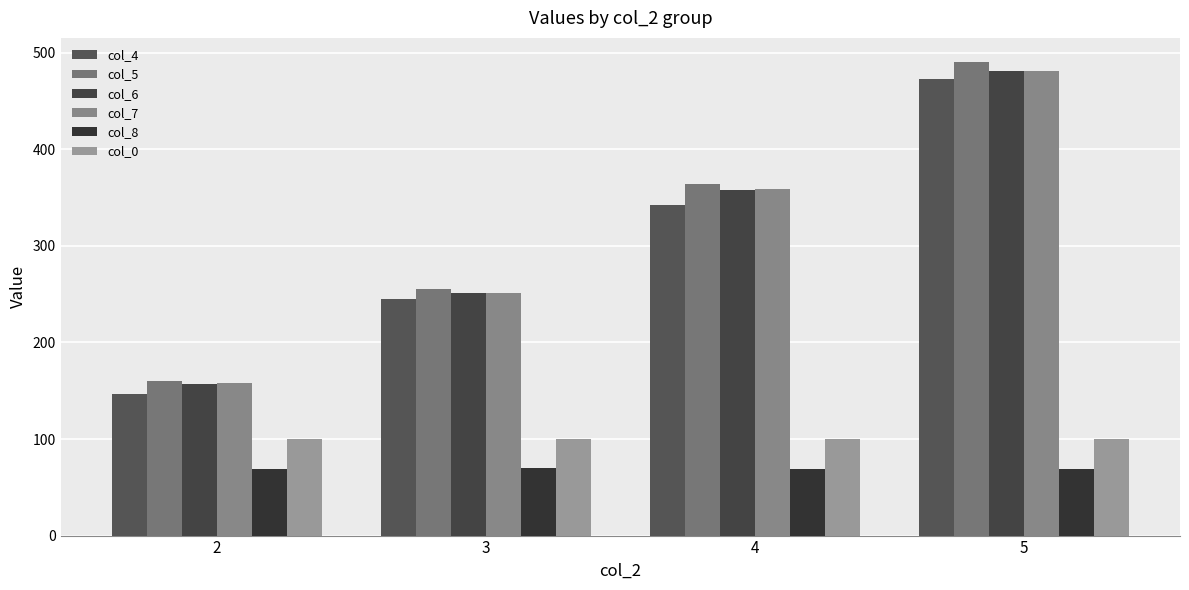

At how many categories does at least one series exceed 329?

2